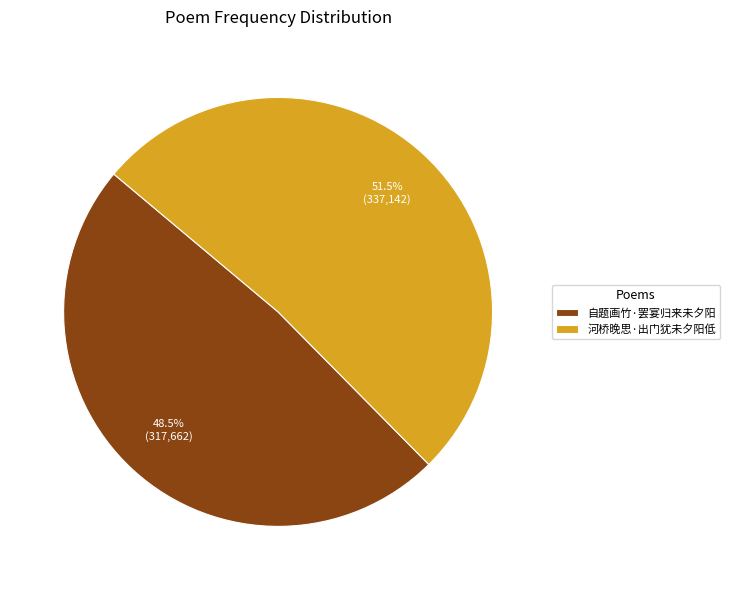

To the nearest percent, what is the difference between the largest and smallest slice percentages?

3%